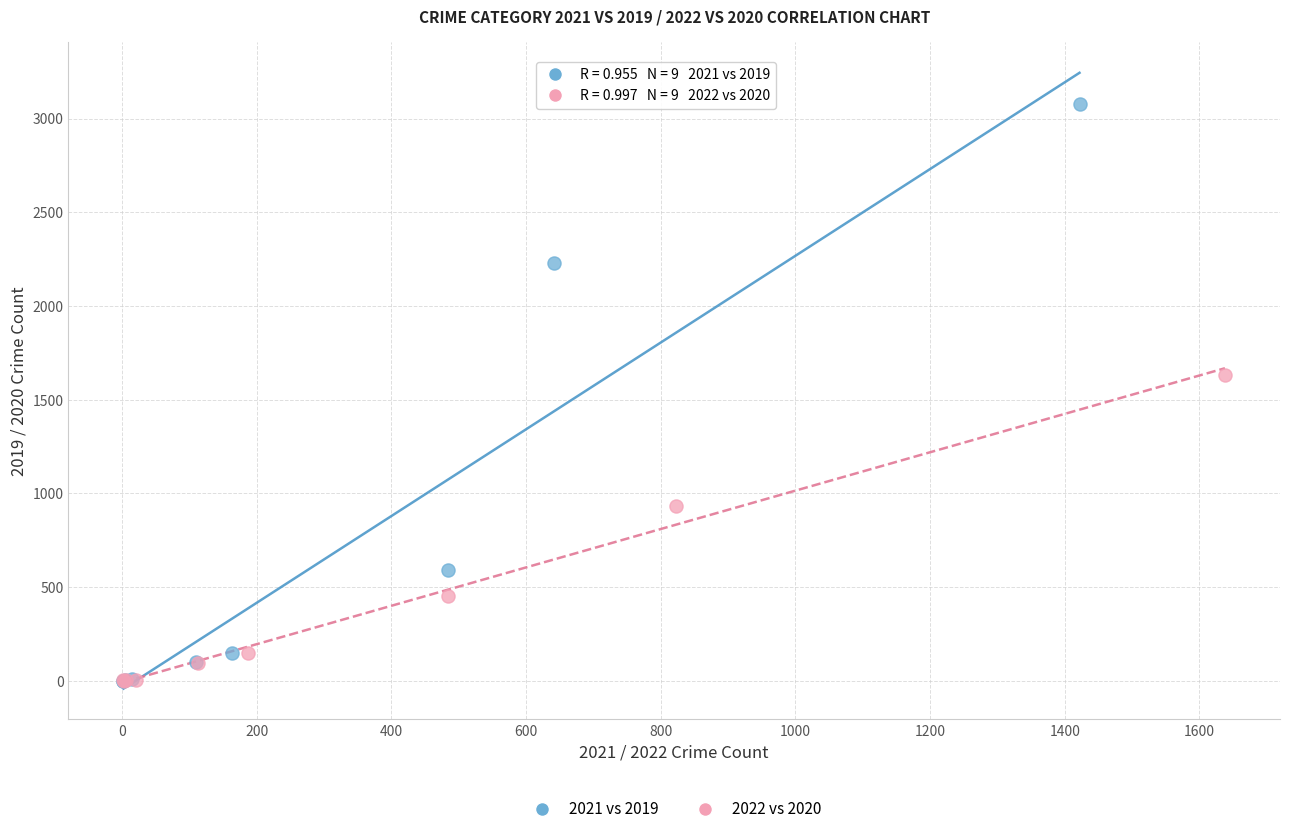

Which series reaches the maximum Y coordinate?

2021 vs 2019